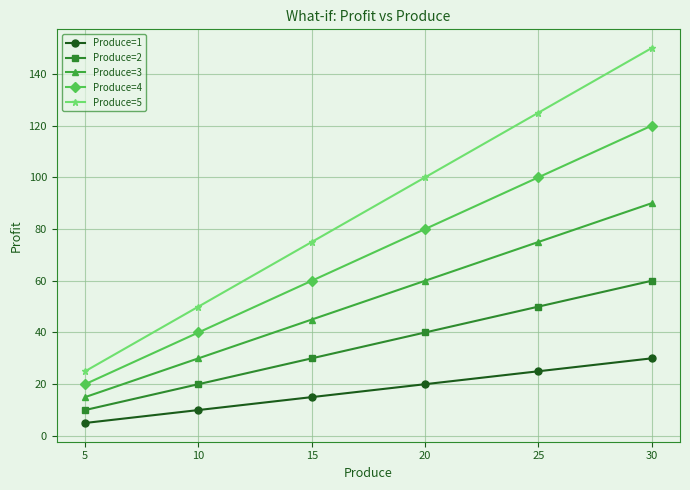

What is the difference between the highest and lowest values at 10?

40